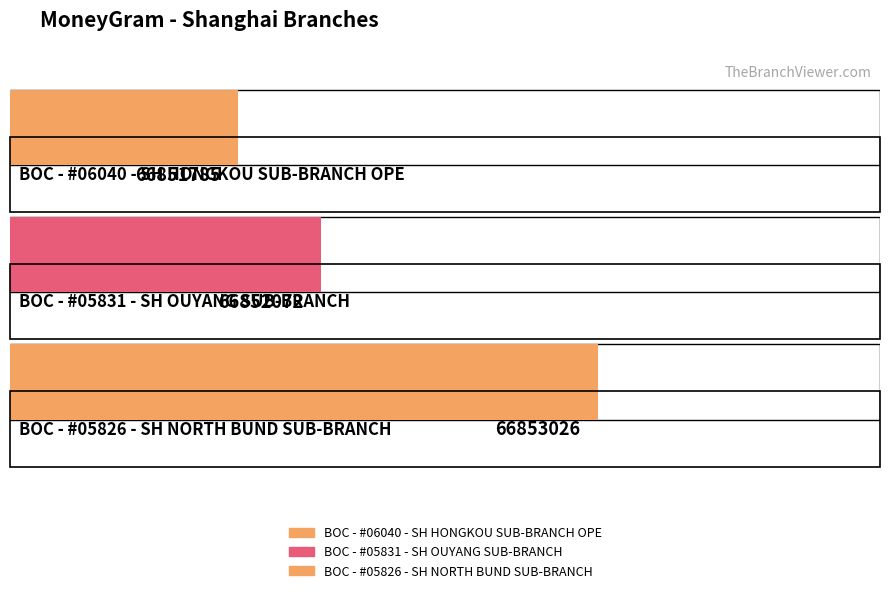

At which category does the chart reach its minimum across all series?

BOC - #06040 - SH HONGKOU SUB-BRANCH OPE